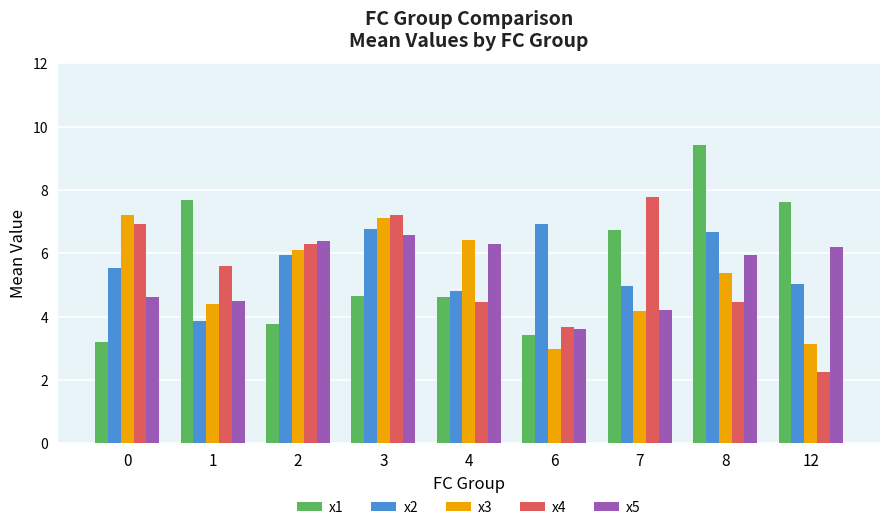

Rank the series by their maximum value, from highest to lowest.

x1, x4, x3, x2, x5